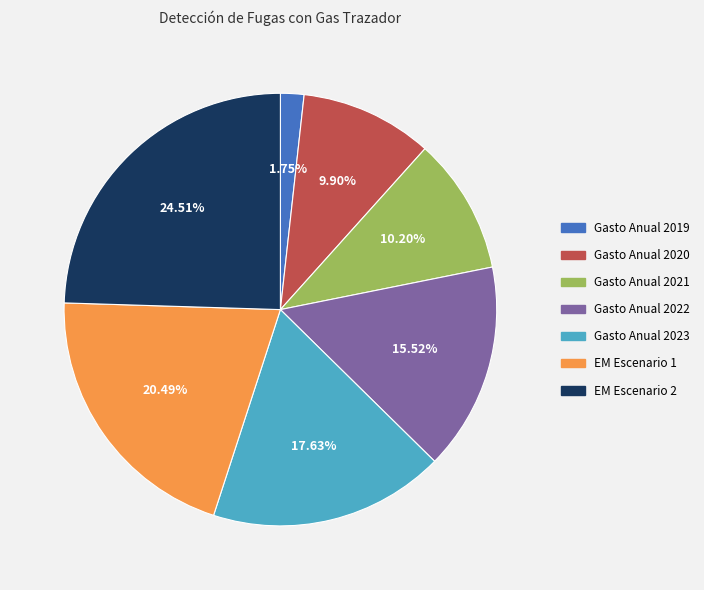

To the nearest percent, what is the average slice percentage?

14%